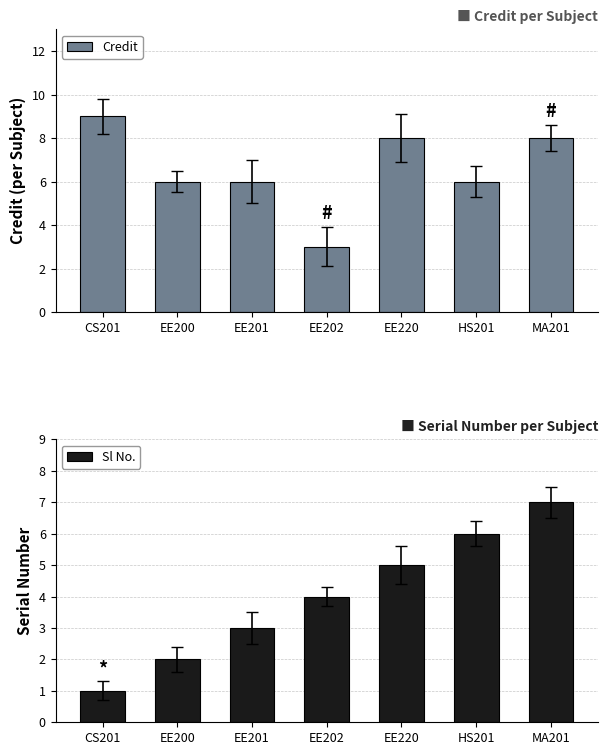

How many Credit values are between 6 and 8?

5